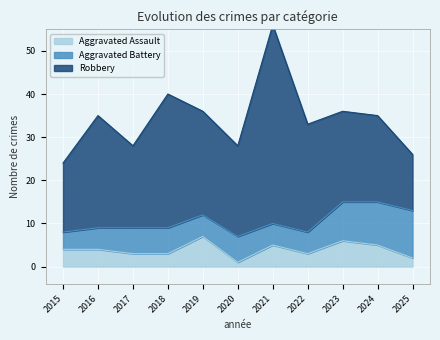

True or false: Robbery has a value of 21 at 2020.

True